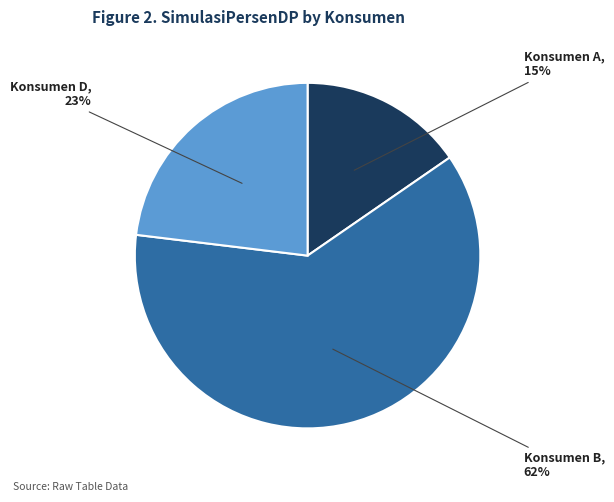

Is there any slice that represents more than half of the pie?

Yes